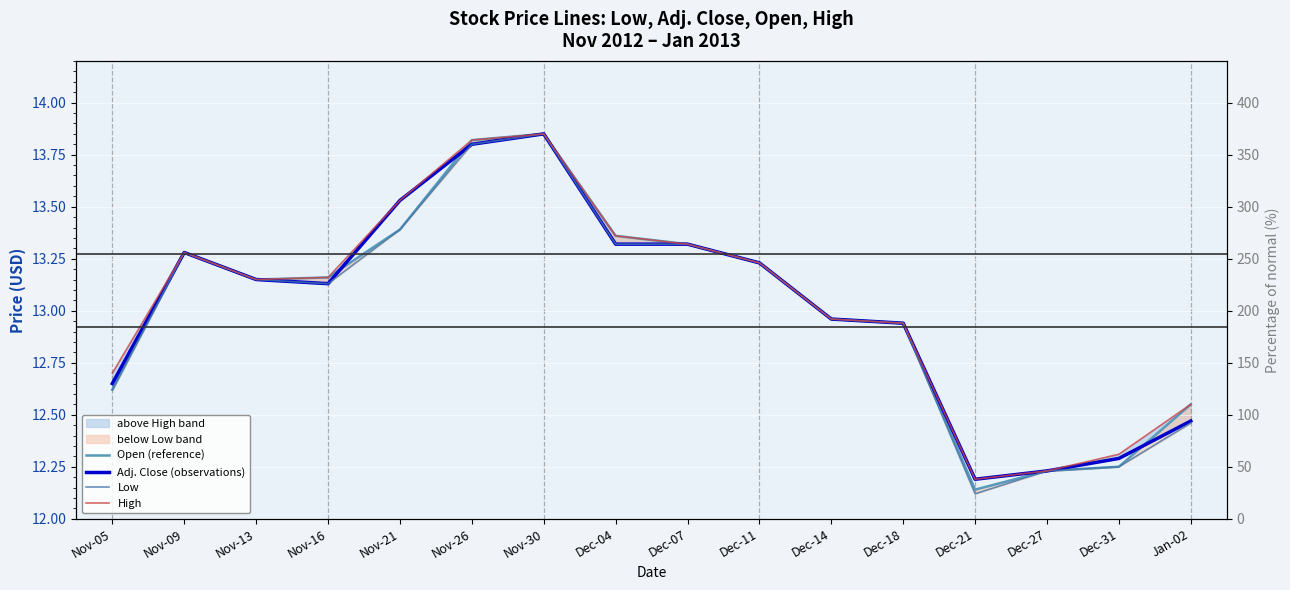

Reading left to right, transcribe all the data shown in this chart.

Open (reference): 12.6	13.3	13.2	13.2	13.4	13.8	13.8	13.4	13.3	13.2	13.0	12.9	12.1	12.2	12.2	12.6
Adj. Close (observations): 12.7	13.3	13.2	13.1	13.5	13.8	13.8	13.3	13.3	13.2	13.0	12.9	12.2	12.2	12.3	12.5
Low: 12.6	13.3	13.2	13.1	13.4	13.8	13.8	13.3	13.3	13.2	13.0	12.9	12.1	12.2	12.2	12.5
High: 12.7	13.3	13.2	13.2	13.5	13.8	13.8	13.4	13.3	13.2	13.0	12.9	12.2	12.2	12.3	12.6